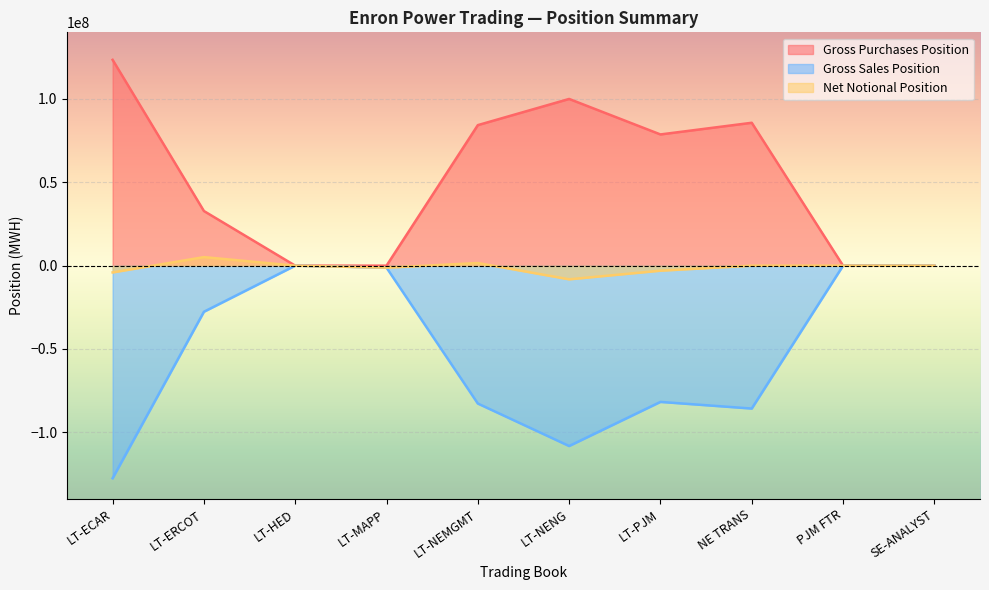

Reading left to right, list all the values displayed in this chart.

Gross Purchases Position: LT-ECAR=123502554	LT-ERCOT=32784525	LT-HED=0	LT-MAPP=0	LT-NEMGMT=84324235	LT-NENG=100031722	LT-PJM=78734400	NE TRANS=85737223	PJM FTR=24480	SE-ANALYST=4000
Gross Sales Position: LT-ECAR=-127561558	LT-ERCOT=-27657554	LT-HED=0	LT-MAPP=-1205750	LT-NEMGMT=-82738460	LT-NENG=-108224478	LT-PJM=-81753445	NE TRANS=-85737223	PJM FTR=-24480	SE-ANALYST=-4000
Net Notional Position: LT-ECAR=-4059004	LT-ERCOT=5126971	LT-HED=0	LT-MAPP=-1205750	LT-NEMGMT=1585775	LT-NENG=-8192756	LT-PJM=-3019045	NE TRANS=0	PJM FTR=0	SE-ANALYST=0